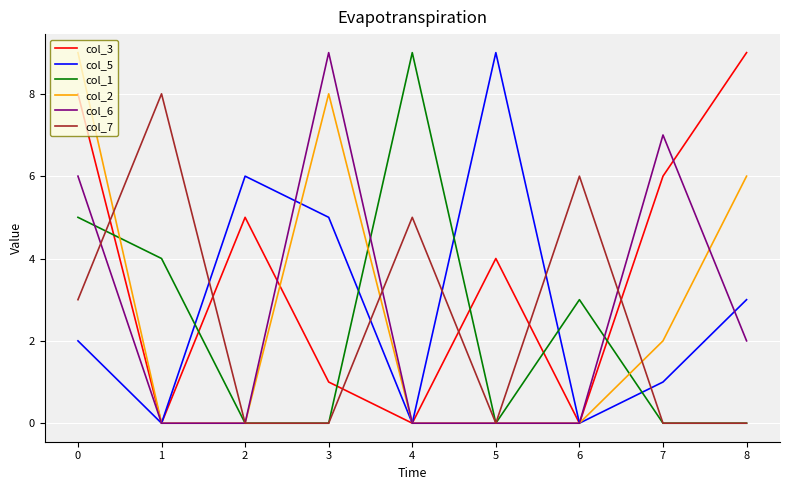

True or false: col_3 and col_1 intersect in this chart.

True